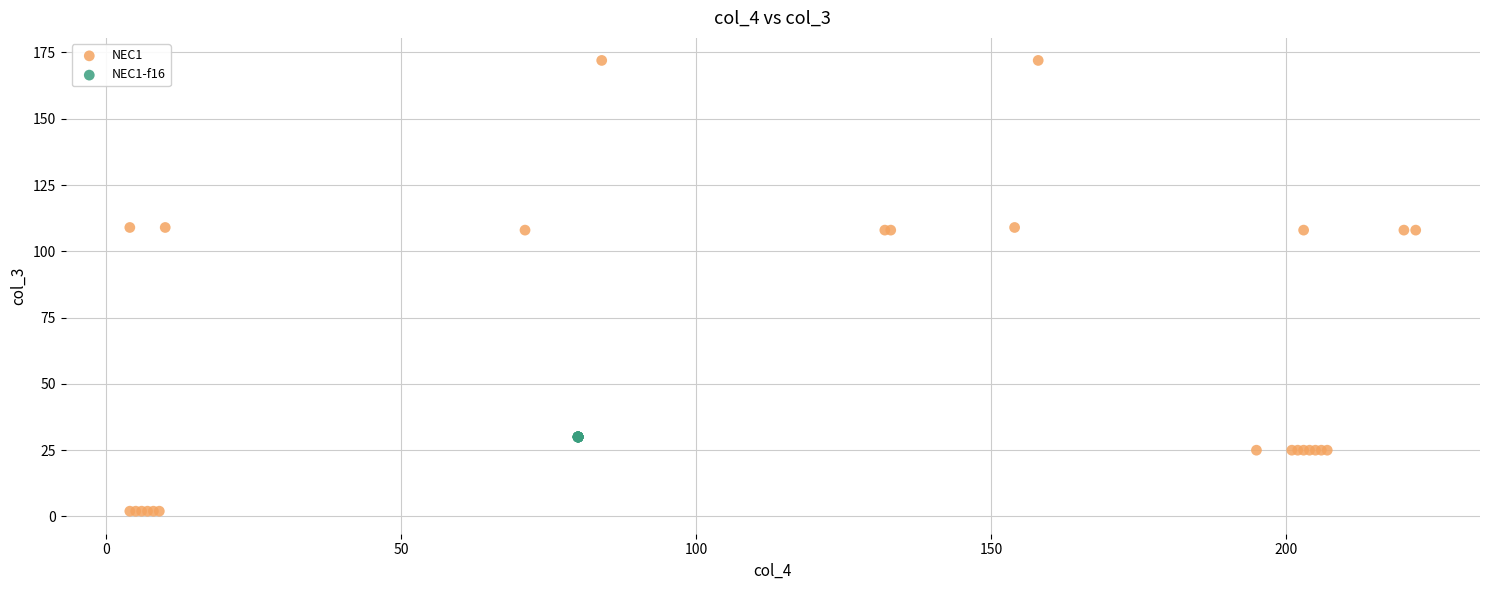

Which series contains the lowest Y value?

NEC1